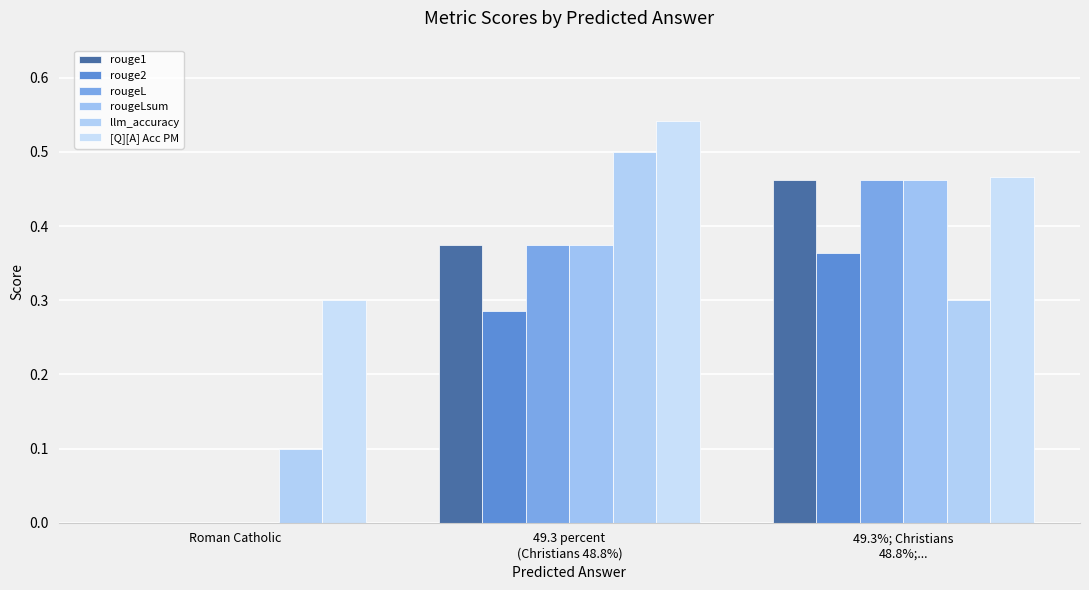

Are the bars horizontal?

No